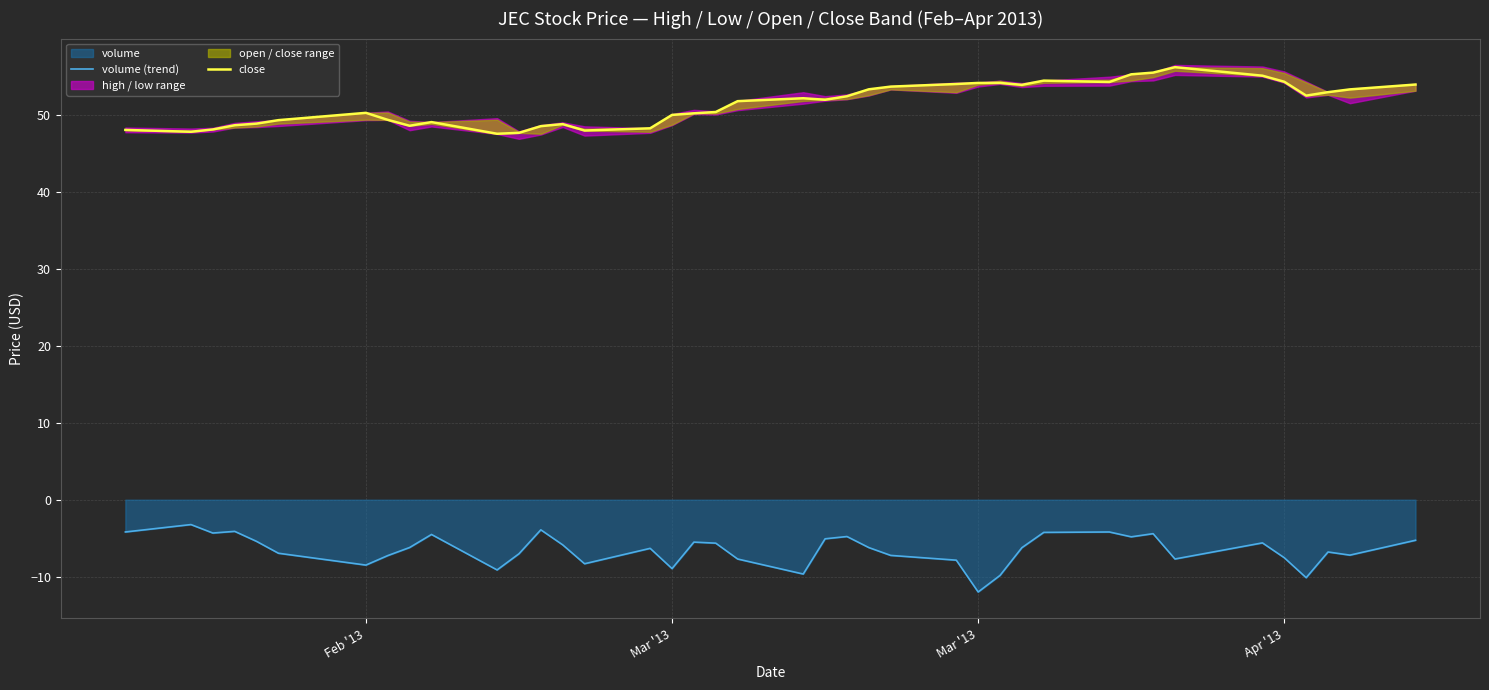

Where does the volume (trend) series first go above -6?

Feb '13